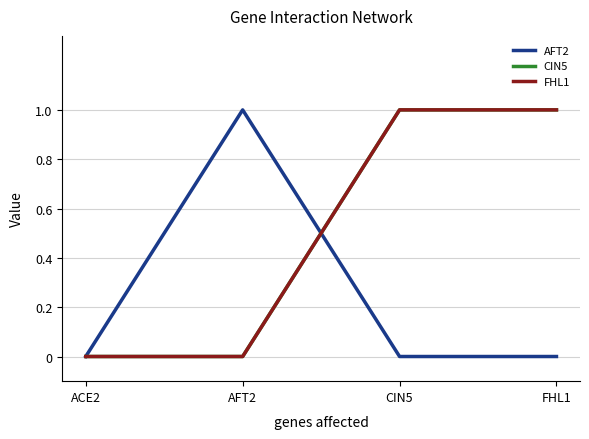

Does the chart have visible grid lines?

Yes